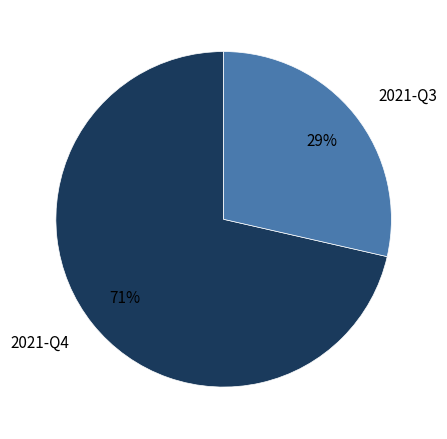

Count the number of slices in the pie.

2